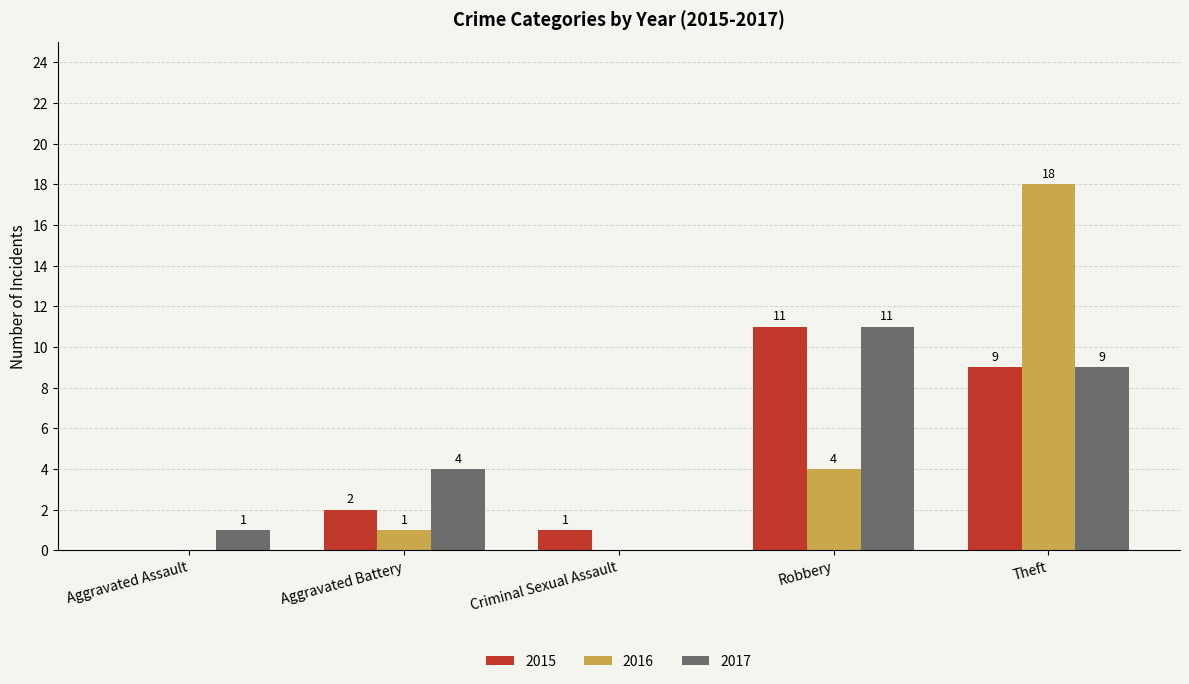

True or false: 2017 has a value of 4 at Aggravated Battery.

True